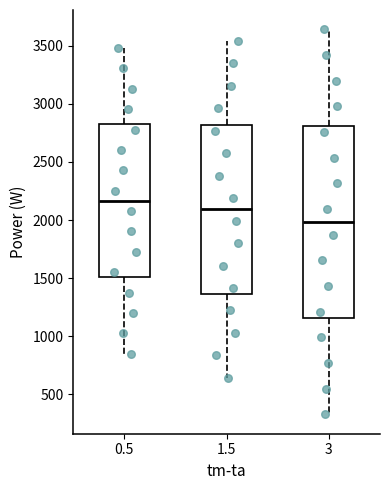

Which box is the tallest, from its lower edge to its upper edge?

3